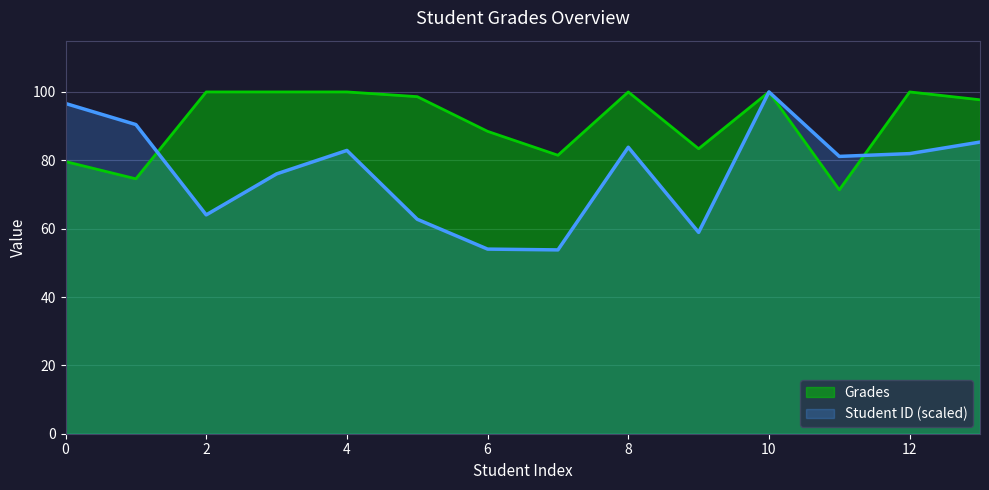

What is the sum of all Grades values?

1275.2